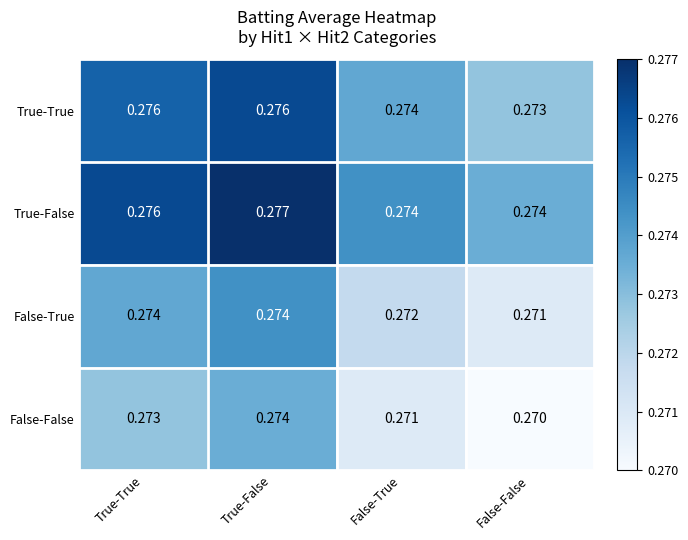

At which category does the chart reach its peak across all series?

True-False